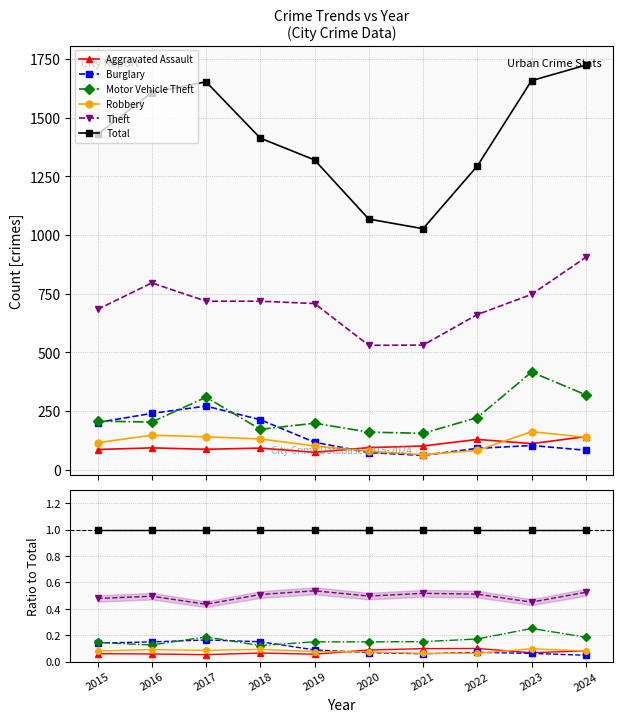

At which label is Robbery closest to 0?

2021